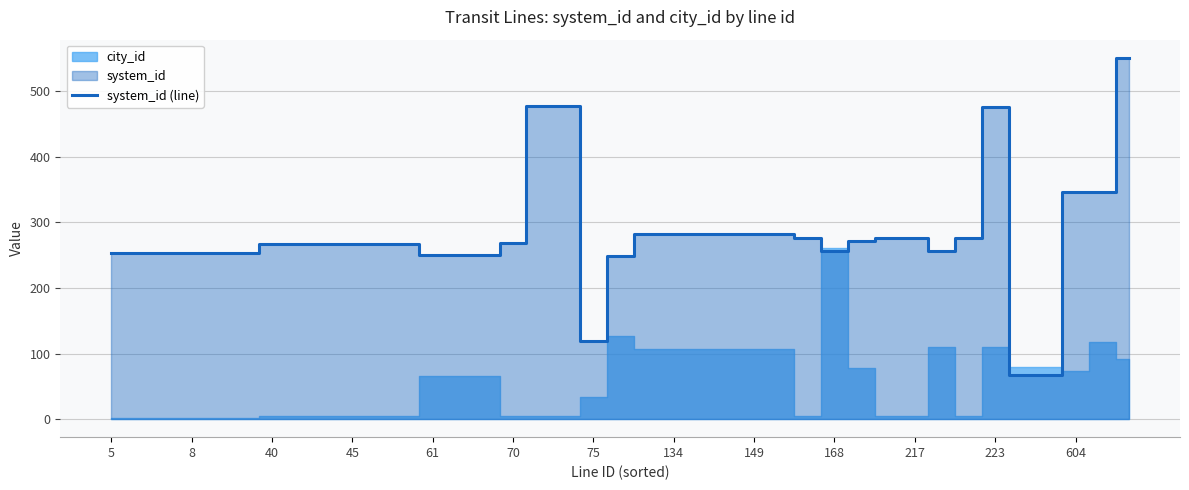

Is it true that system_id (line) equals 267 at 45?

True